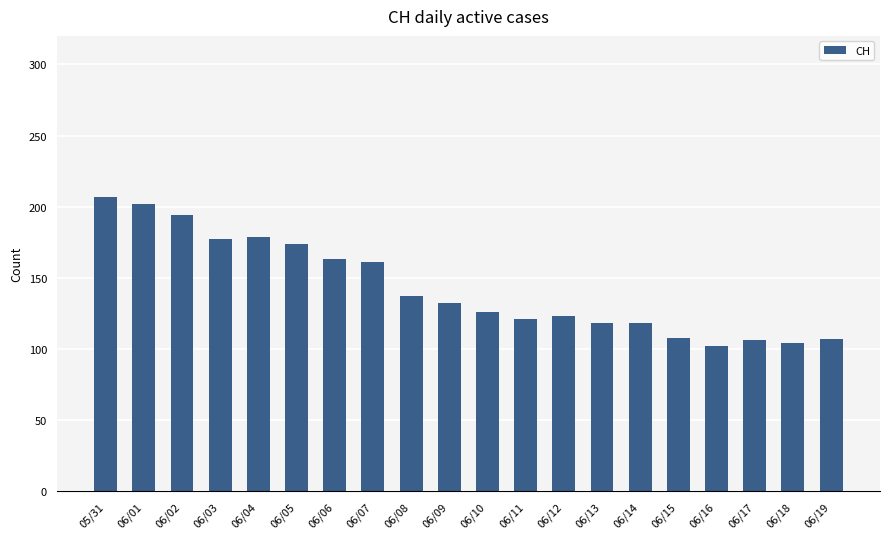

What position from the right is 06/17?

3